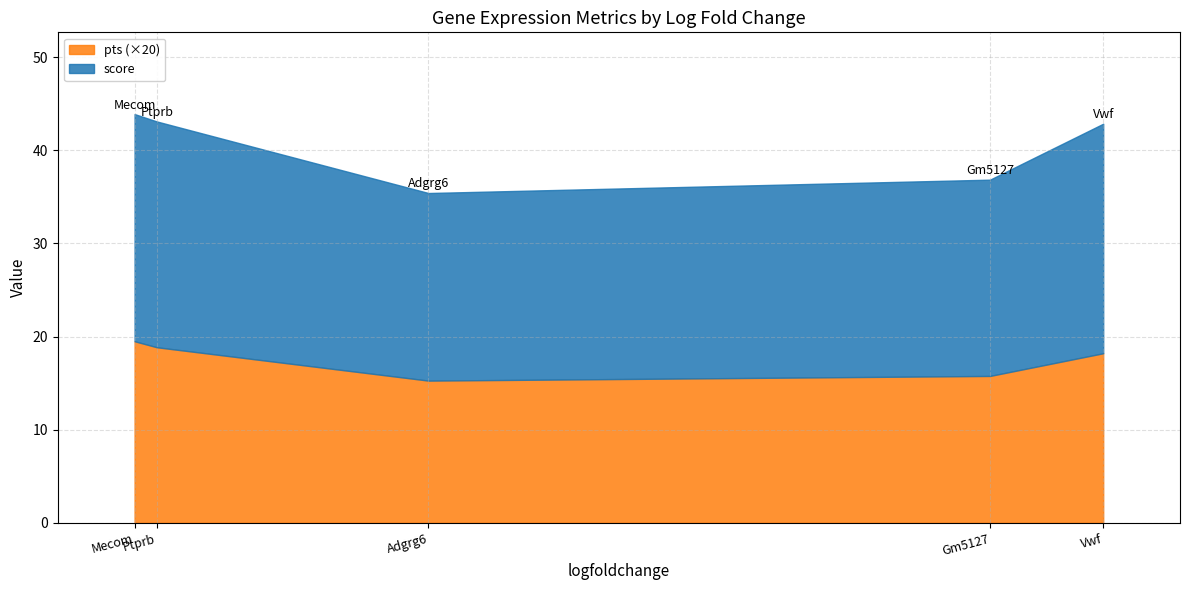

How many interior local valleys does the score series have?

1